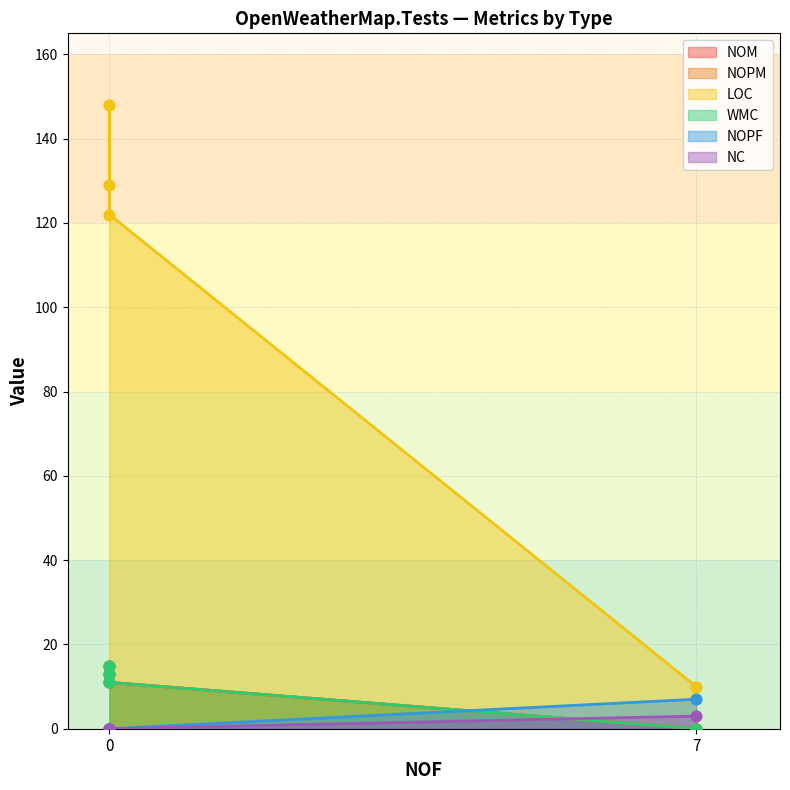

Which series has the largest total across all categories?

LOC